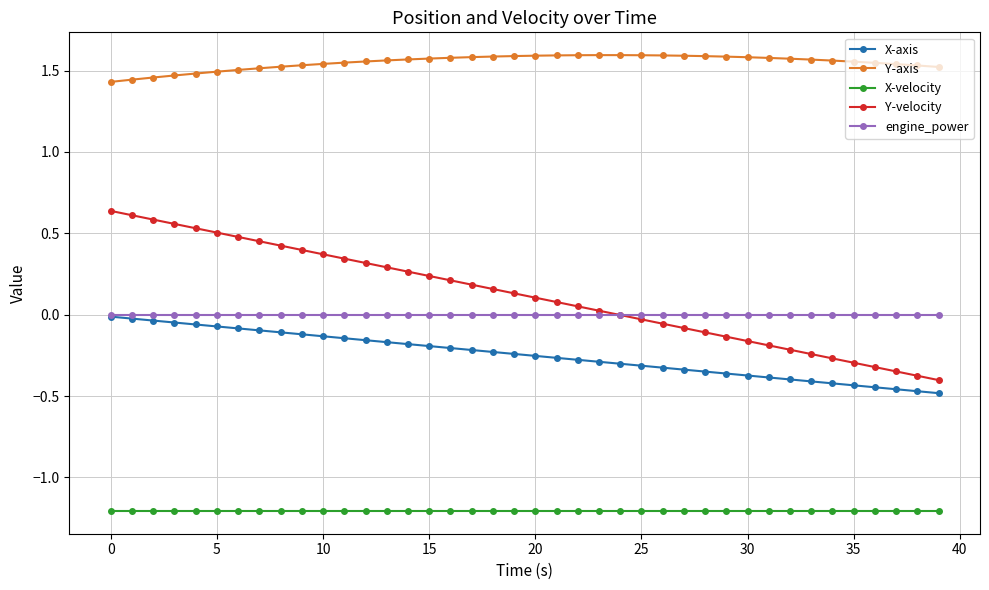

True or false: Y-velocity and X-velocity cross at least once.

False